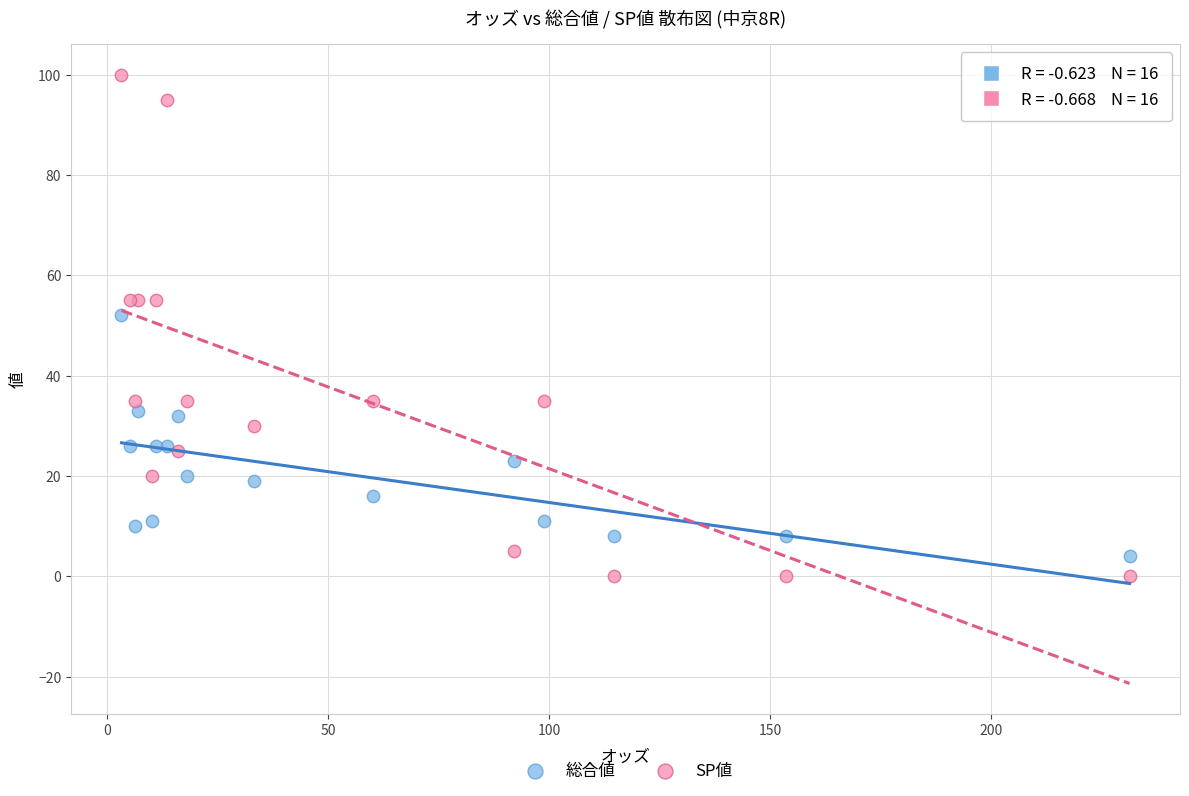

What are all the series names shown in the legend?

総合値, SP値